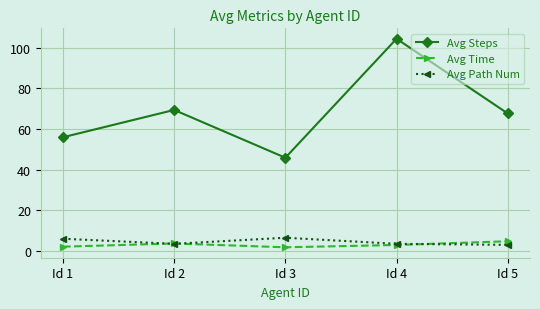

What is the value of the Avg Steps point at the 3rd from the left?

45.8